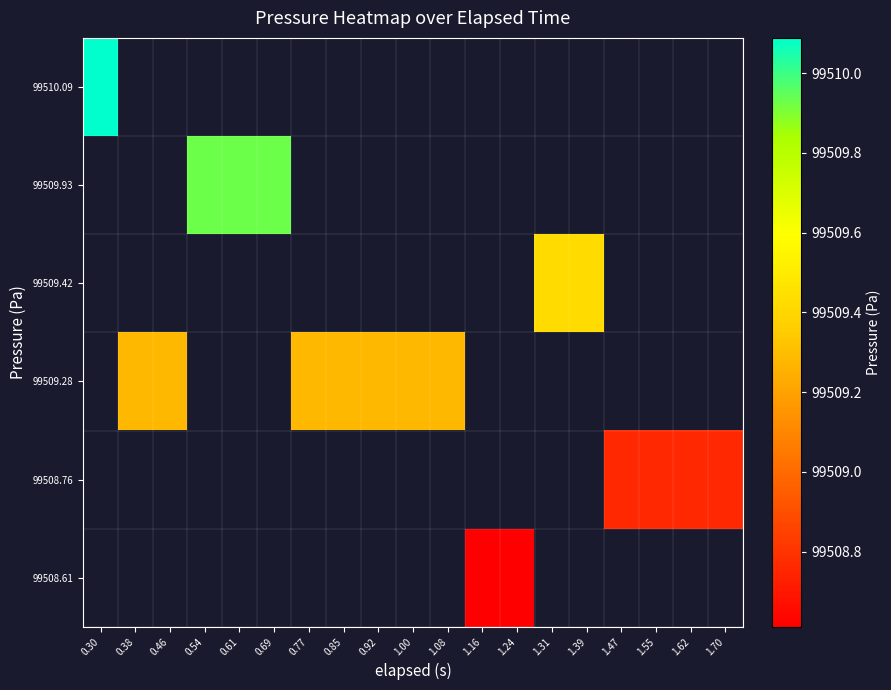

Which label corresponds to the largest value in the chart?

0.30